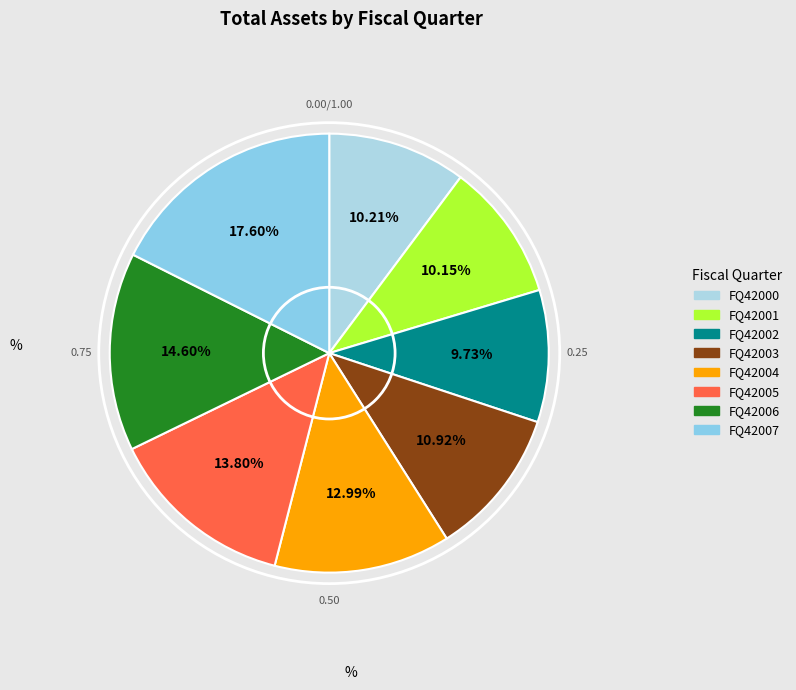

To the nearest percent, what portion does FQ42003 represent?

11%